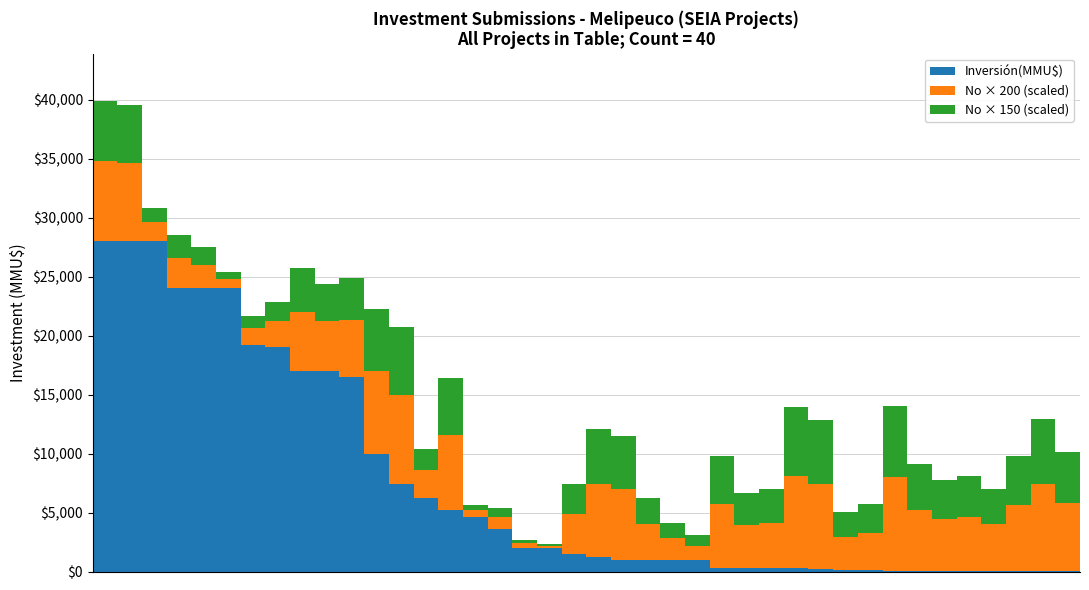

What is the maximum value for Inversión(MMU$)?

28000